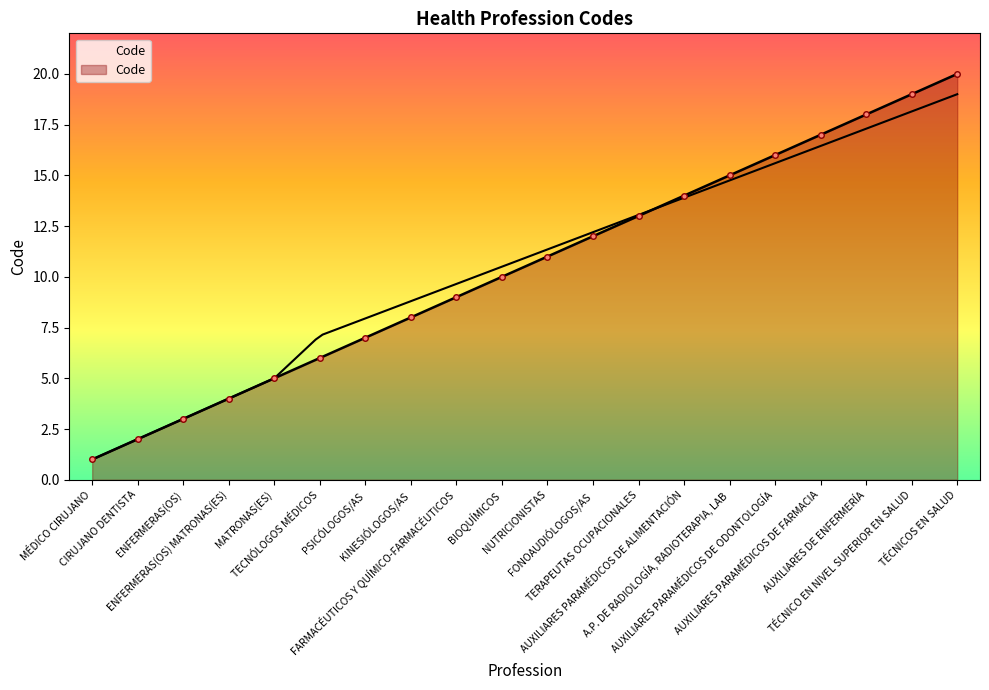

List the labels in order of value, largest first.

TÉCNICOS EN SALUD, TÉCNICO EN NIVEL SUPERIOR EN SALUD, AUXILIARES DE ENFERMERÍA, AUXILIARES PARAMÉDICOS DE FARMACIA, AUXILIARES PARAMÉDICOS DE ODONTOLOGÍA, A.P. DE RADIOLOGÍA, RADIOTERAPIA, LAB, AUXILIARES PARAMÉDICOS DE ALIMENTACIÓN, TERAPEUTAS OCUPACIONALES, FONOAUDIÓLOGOS/AS, NUTRICIONISTAS, BIOQUÍMICOS, FARMACÉUTICOS Y QUÍMICO-FARMACÉUTICOS, KINESIÓLOGOS/AS, PSICÓLOGOS/AS, TECNÓLOGOS MÉDICOS, MATRONAS(ES), ENFERMERAS(OS) MATRONAS(ES), ENFERMERAS(OS), CIRUJANO DENTISTA, MÉDICO CIRUJANO